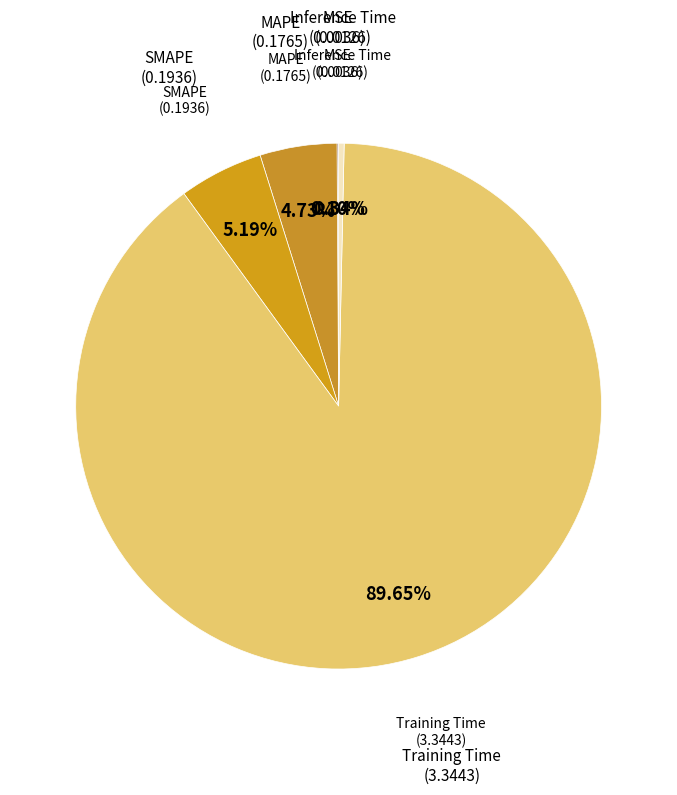

How many slices are in this pie chart?

5